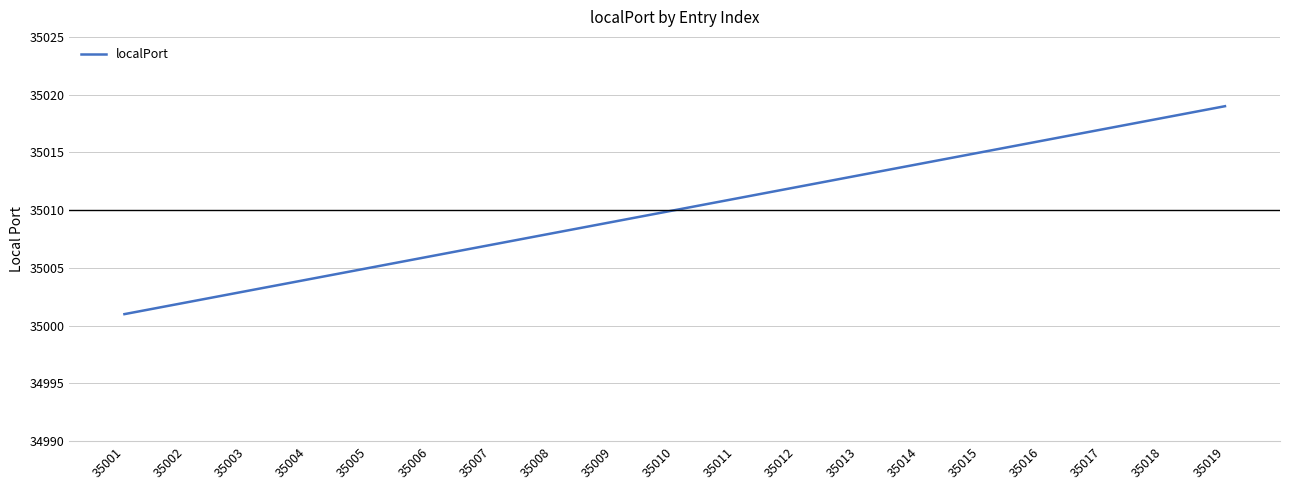

What is the change in value from 35001 to 35010?

+9